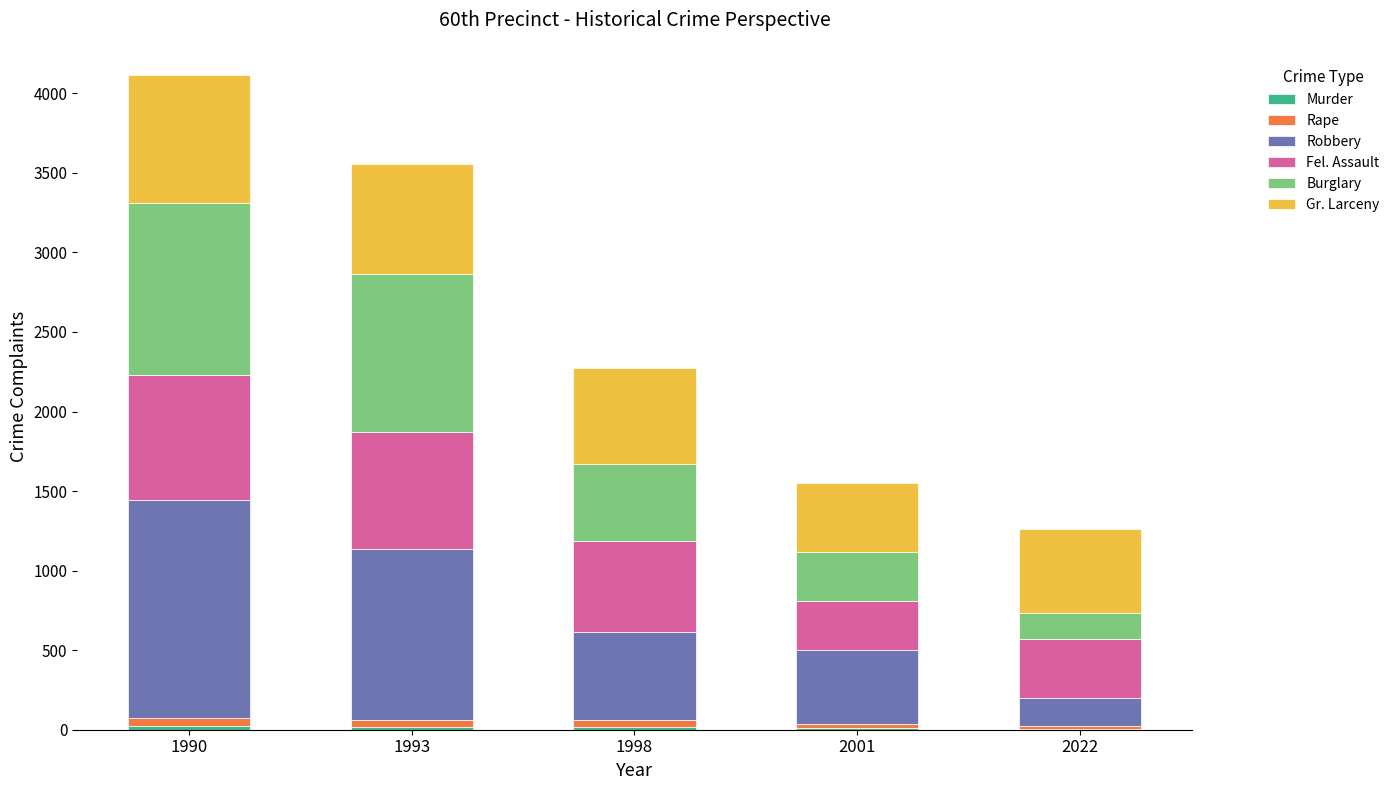

Are the bars horizontal?

No